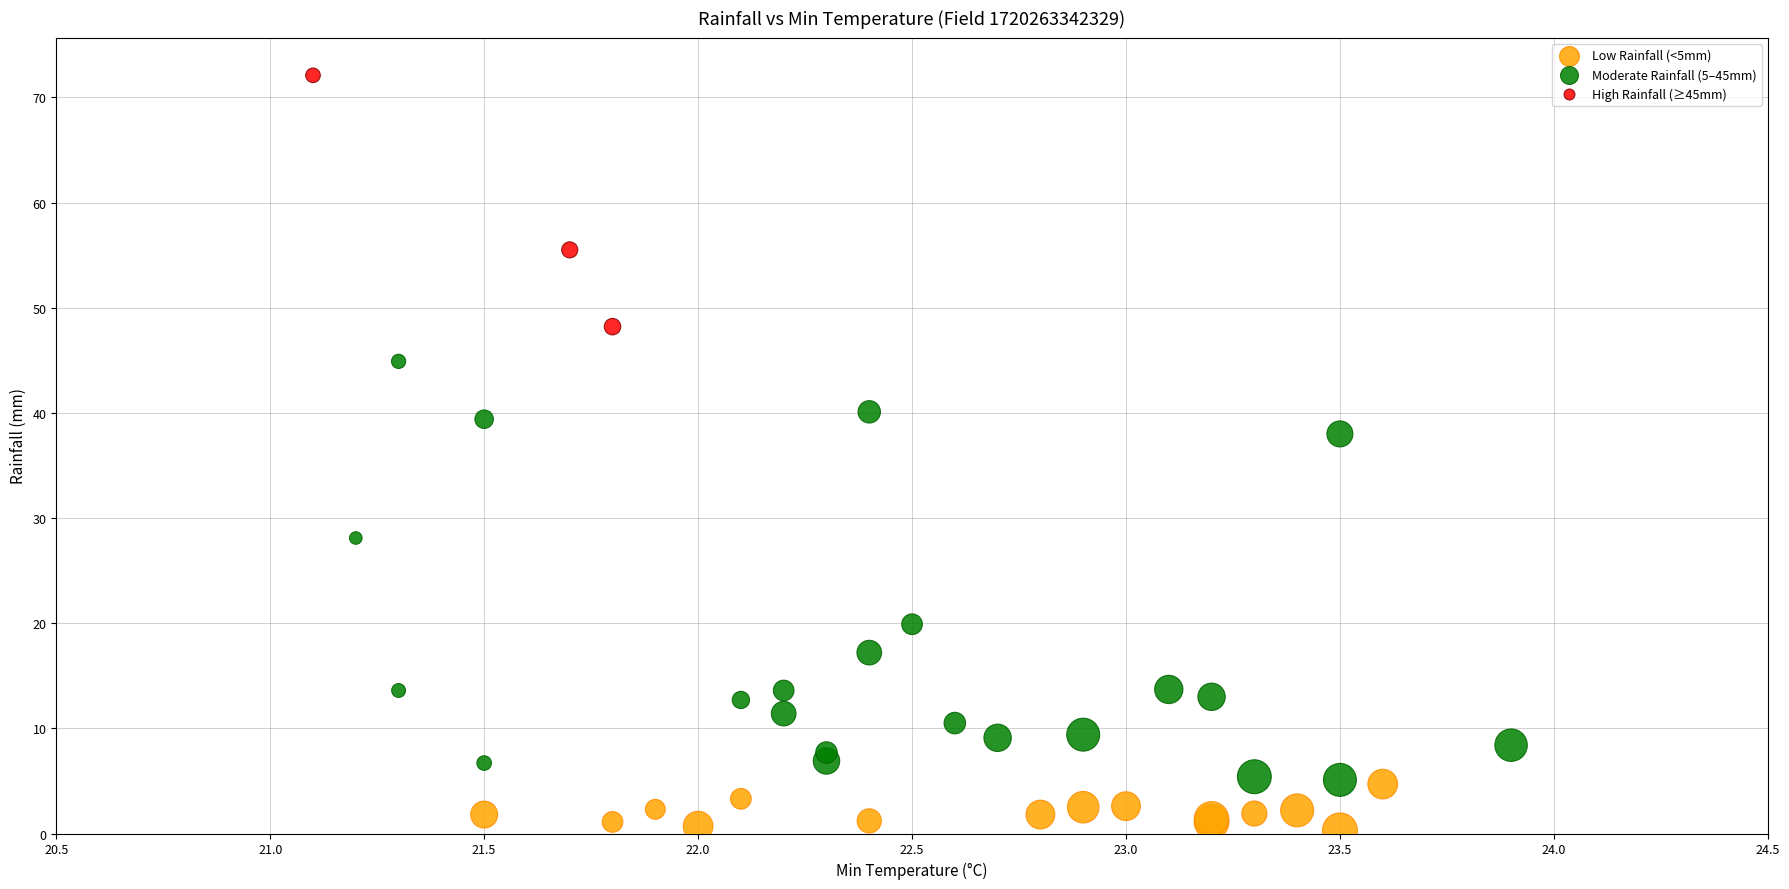

Which series contains the lowest Y value?

Low Rainfall (<5mm)